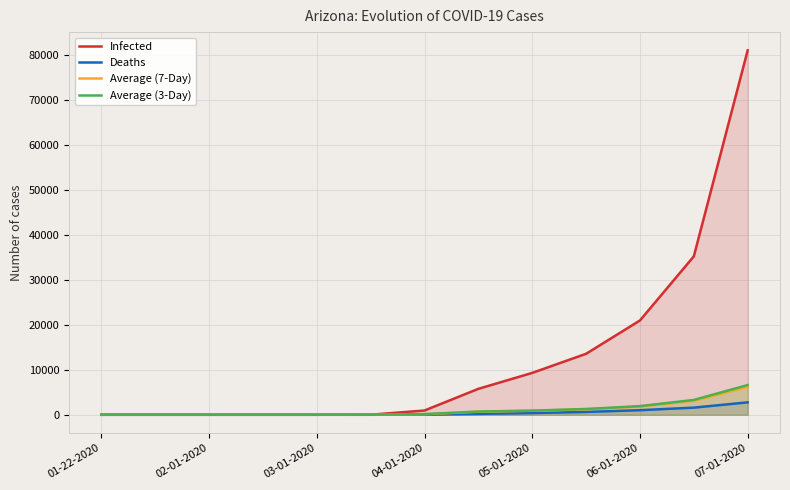

What is the difference between the highest and lowest values at 07-01-2020?

78221